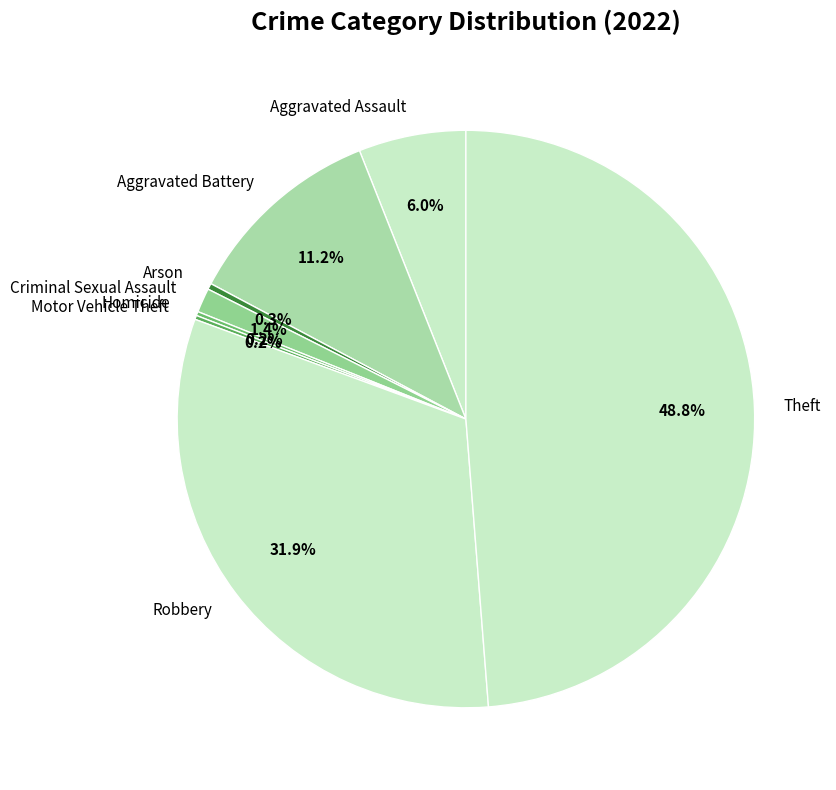

Combined, do Aggravated Battery and Aggravated Assault account for over 50%?

No